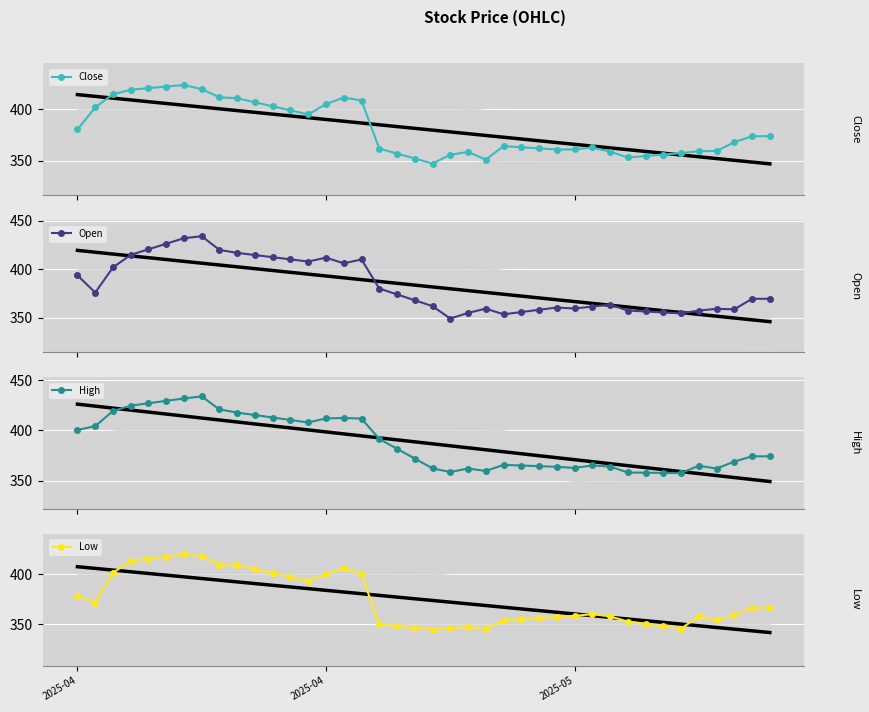

What is the maximum value for Open?

434.0